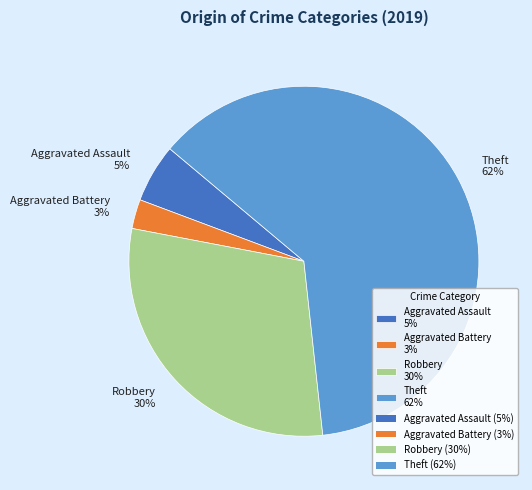

What percentage is the Aggravated Assault slice, to the nearest percent?

5%